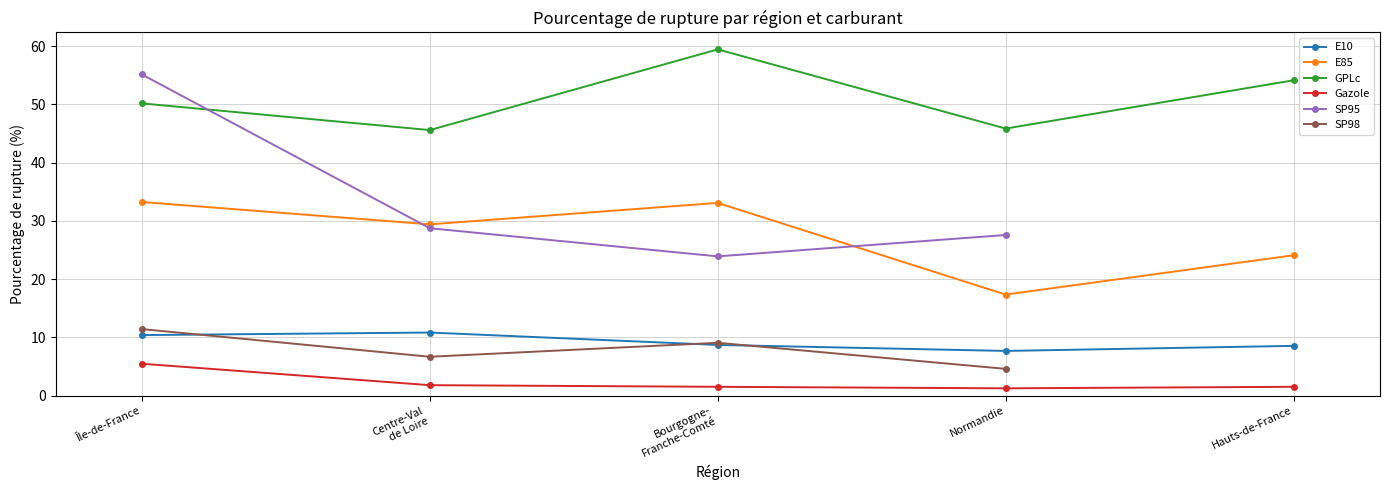

The E85 series shows 36.3 at Hauts-de-France. True or false?

False